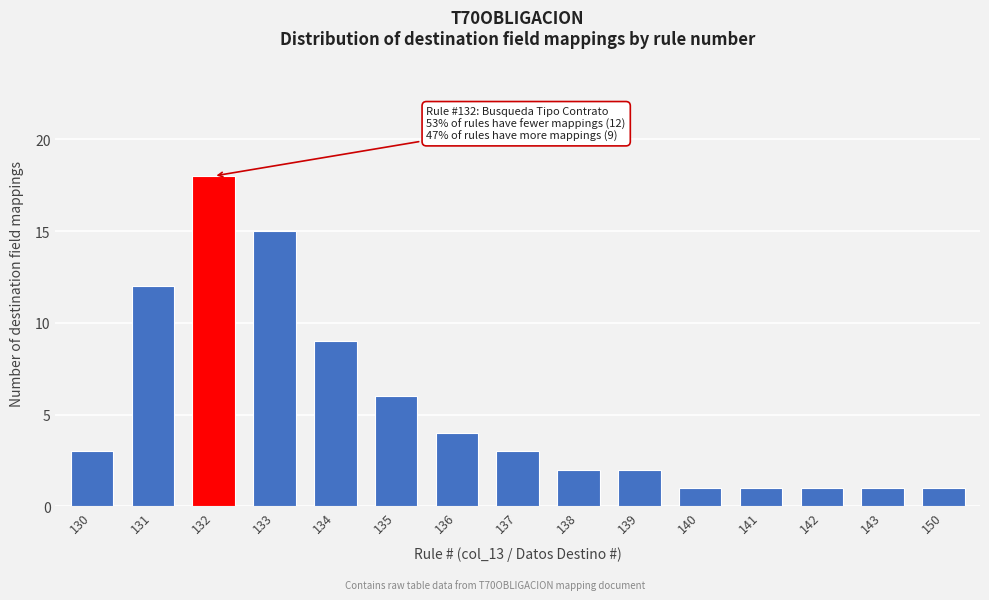

Reading left to right, list all the values displayed in this chart.

3	12	18	15	9	6	4	3	2	2	1	1	1	1	1